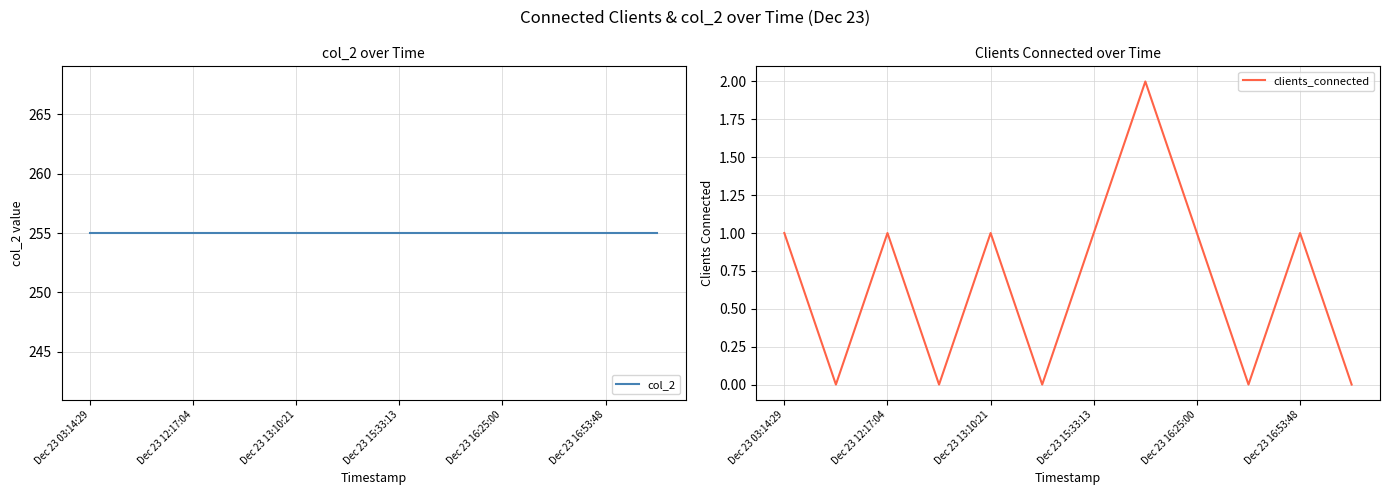

Reading left to right, extract all data points from this chart.

col_2: 255	255	255	255	255	255	255	255	255	255	255	255
clients_connected: 1	0	1	0	1	0	1	2	1	0	1	0